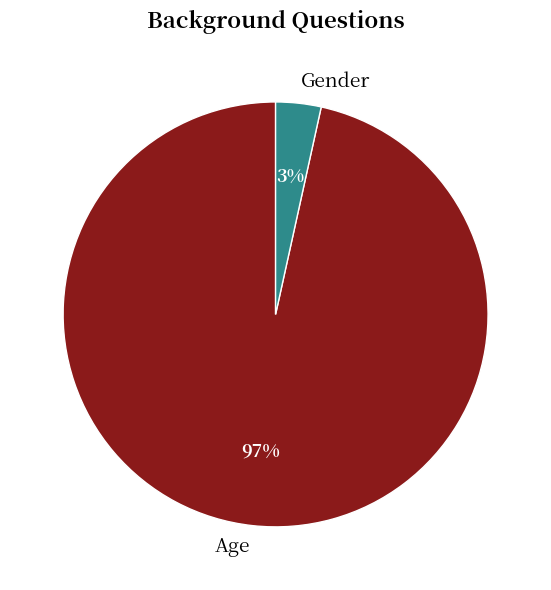

Which has a higher value, Age or Gender?

Age